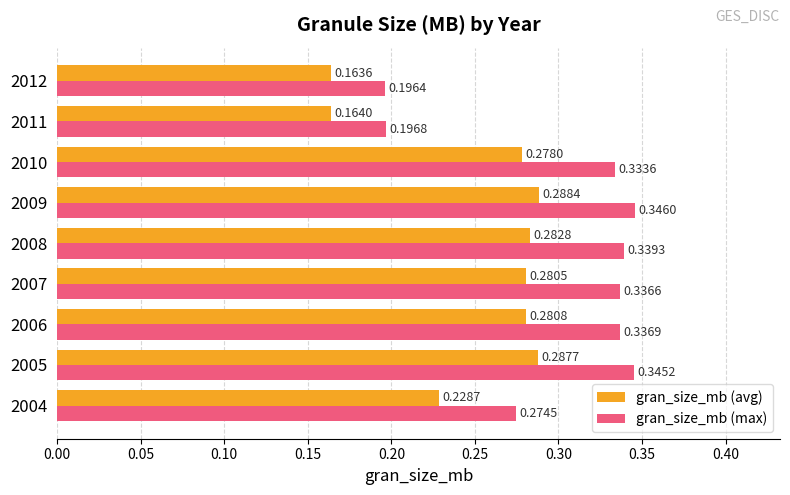

At how many categories does at least one series exceed 0?

9